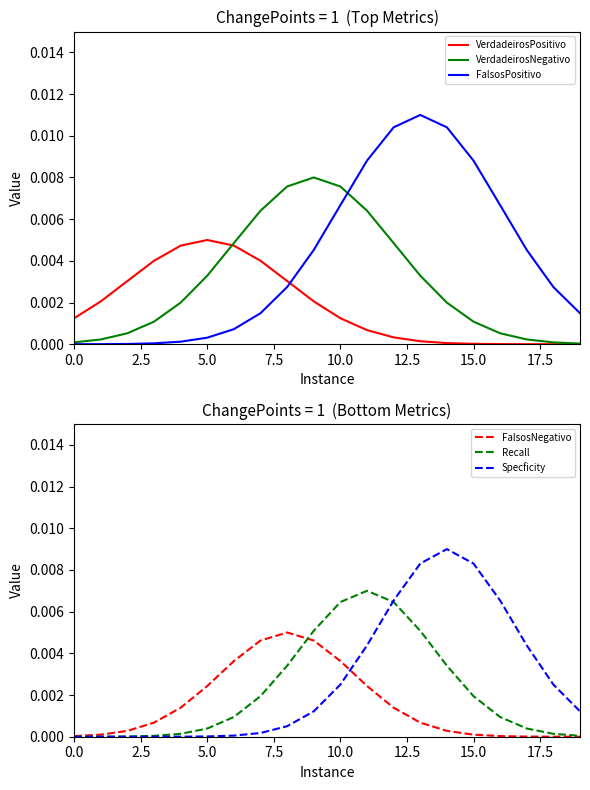

At which category does the chart reach its peak across all series?

13